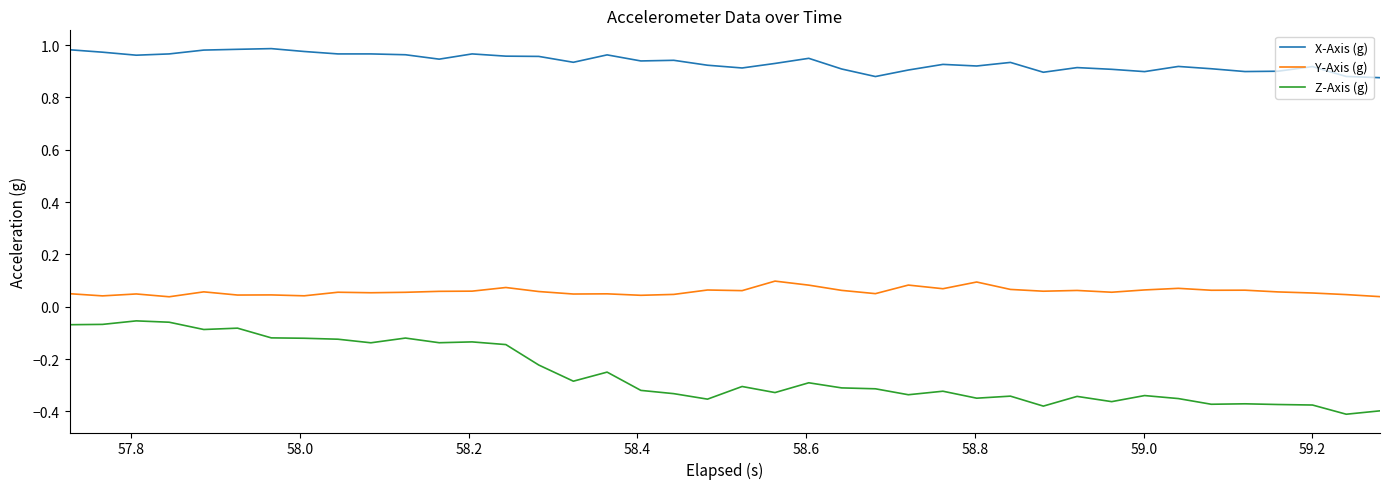

What is the difference between the maximum and minimum values in the Z-Axis (g) series?

0.4